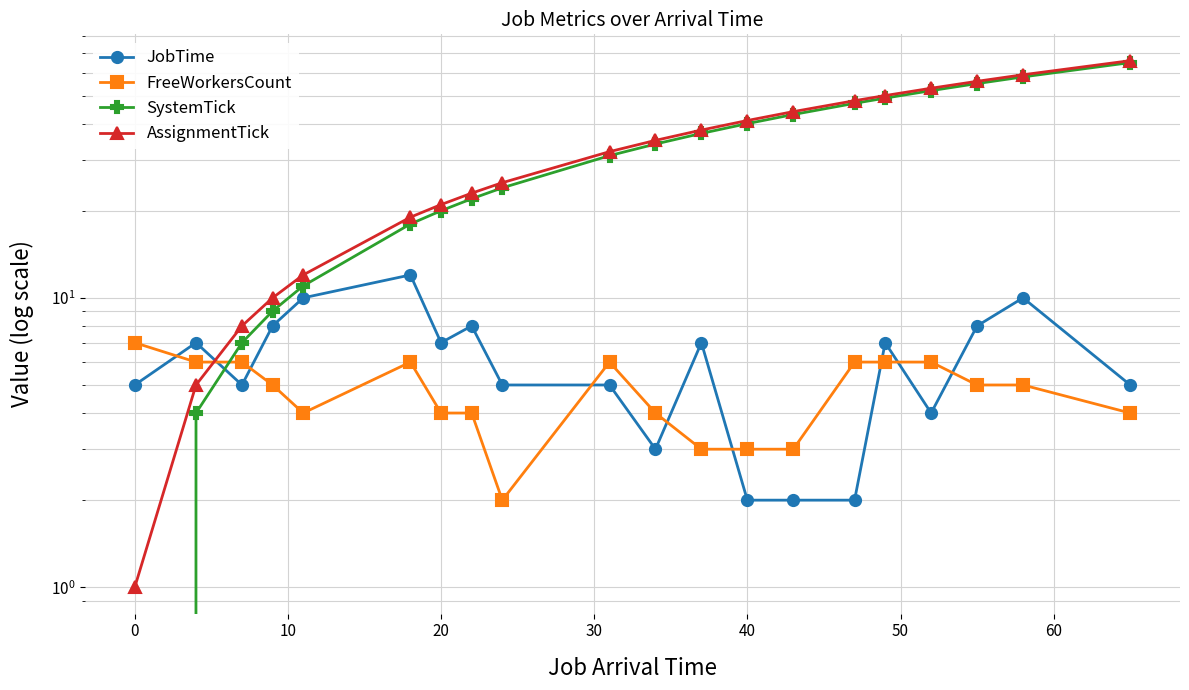

How many intersections are there between FreeWorkersCount and SystemTick?

1